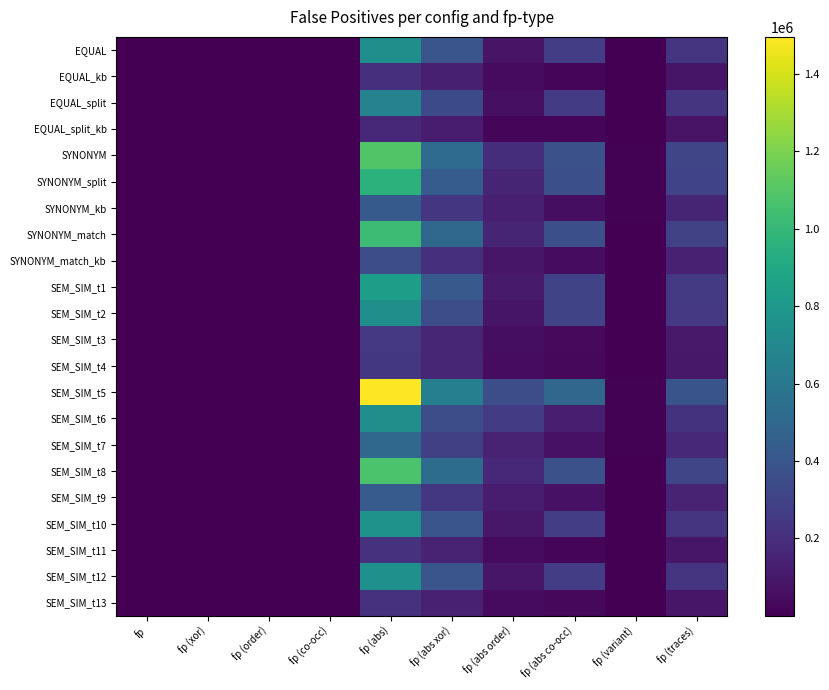

Reading right to left, extract all data points from this chart.

EQUAL: fp (traces)=228569	fp (variant)=3167	fp (abs co-occ)=272280	fp (abs order)=78125	fp (abs xor)=396960	fp (abs)=747365	fp (co-occ)=953	fp (order)=217	fp (xor)=1537	fp=2707
EQUAL_kb: fp (traces)=85890	fp (variant)=1337	fp (abs co-occ)=28820	fp (abs order)=43668	fp (abs xor)=133697	fp (abs)=206185	fp (co-occ)=110	fp (order)=134	fp (xor)=561	fp=805
EQUAL_split: fp (traces)=222447	fp (variant)=3047	fp (abs co-occ)=266611	fp (abs order)=62371	fp (abs xor)=334141	fp (abs)=663123	fp (co-occ)=943	fp (order)=217	fp (xor)=1535	fp=2695
EQUAL_split_kb: fp (traces)=80787	fp (variant)=1224	fp (abs co-occ)=26249	fp (abs order)=28669	fp (abs xor)=112526	fp (abs)=167444	fp (co-occ)=110	fp (order)=129	fp (xor)=572	fp=811
SYNONYM: fp (traces)=313427	fp (variant)=9761	fp (abs co-occ)=369695	fp (abs order)=194903	fp (abs xor)=523732	fp (abs)=1088330	fp (co-occ)=1281	fp (order)=445	fp (xor)=2003	fp=3729
SYNONYM_split: fp (traces)=301564	fp (variant)=7209	fp (abs co-occ)=366833	fp (abs order)=156340	fp (abs xor)=437202	fp (abs)=960375	fp (co-occ)=1266	fp (order)=422	fp (xor)=1987	fp=3675
SYNONYM_kb: fp (traces)=156778	fp (variant)=7728	fp (abs co-occ)=56261	fp (abs order)=129773	fp (abs xor)=235924	fp (abs)=421958	fp (co-occ)=217	fp (order)=293	fp (xor)=966	fp=1476
SYNONYM_match: fp (traces)=296922	fp (variant)=4023	fp (abs co-occ)=364427	fp (abs order)=155415	fp (abs xor)=506764	fp (abs)=1026606	fp (co-occ)=1257	fp (order)=378	fp (xor)=1935	fp=3570
SYNONYM_match_kb: fp (traces)=135141	fp (variant)=1940	fp (abs co-occ)=51746	fp (abs order)=93080	fp (abs xor)=207998	fp (abs)=352824	fp (co-occ)=206	fp (order)=223	fp (xor)=848	fp=1277
SEM_SIM_t1: fp (traces)=251611	fp (variant)=3546	fp (abs co-occ)=308241	fp (abs order)=106549	fp (abs xor)=417860	fp (abs)=832650	fp (co-occ)=1095	fp (order)=280	fp (xor)=1618	fp=2993
SEM_SIM_t2: fp (traces)=247360	fp (variant)=3408	fp (abs co-occ)=305885	fp (abs order)=86794	fp (abs xor)=353242	fp (abs)=745921	fp (co-occ)=1083	fp (order)=283	fp (xor)=1601	fp=2967
SEM_SIM_t3: fp (traces)=100823	fp (variant)=1545	fp (abs co-occ)=35305	fp (abs order)=54159	fp (abs xor)=157884	fp (abs)=247348	fp (co-occ)=148	fp (order)=158	fp (xor)=651	fp=957
SEM_SIM_t4: fp (traces)=98175	fp (variant)=1503	fp (abs co-occ)=34989	fp (abs order)=50281	fp (abs xor)=158238	fp (abs)=243508	fp (co-occ)=145	fp (order)=146	fp (xor)=643	fp=934
SEM_SIM_t5: fp (traces)=388011	fp (variant)=11260	fp (abs co-occ)=494615	fp (abs order)=354259	fp (abs xor)=646612	fp (abs)=1495486	fp (co-occ)=1740	fp (order)=754	fp (xor)=2413	fp=4907
SEM_SIM_t6: fp (traces)=220550	fp (variant)=8934	fp (abs co-occ)=128015	fp (abs order)=259044	fp (abs xor)=351952	fp (abs)=739011	fp (co-occ)=471	fp (order)=545	fp (xor)=1334	fp=2350
SEM_SIM_t7: fp (traces)=170890	fp (variant)=8252	fp (abs co-occ)=73202	fp (abs order)=143686	fp (abs xor)=282152	fp (abs)=499040	fp (co-occ)=284	fp (order)=323	fp (xor)=1109	fp=1716
SEM_SIM_t8: fp (traces)=311234	fp (variant)=4605	fp (abs co-occ)=369187	fp (abs order)=171676	fp (abs xor)=528878	fp (abs)=1069741	fp (co-occ)=1309	fp (order)=440	fp (xor)=1994	fp=3743
SEM_SIM_t9: fp (traces)=149877	fp (variant)=2497	fp (abs co-occ)=73284	fp (abs order)=113296	fp (abs xor)=243762	fp (abs)=430342	fp (co-occ)=273	fp (order)=301	fp (xor)=969	fp=1543
SEM_SIM_t10: fp (traces)=228161	fp (variant)=3130	fp (abs co-occ)=273057	fp (abs order)=94387	fp (abs xor)=397119	fp (abs)=764563	fp (co-occ)=955	fp (order)=254	fp (xor)=1539	fp=2748
SEM_SIM_t11: fp (traces)=88064	fp (variant)=1345	fp (abs co-occ)=28552	fp (abs order)=42283	fp (abs xor)=142356	fp (abs)=213191	fp (co-occ)=112	fp (order)=133	fp (xor)=597	fp=842
SEM_SIM_t12: fp (traces)=226134	fp (variant)=3119	fp (abs co-occ)=269484	fp (abs order)=89798	fp (abs xor)=394194	fp (abs)=753476	fp (co-occ)=943	fp (order)=236	fp (xor)=1524	fp=2703
SEM_SIM_t13: fp (traces)=88592	fp (variant)=1391	fp (abs co-occ)=31087	fp (abs order)=43259	fp (abs xor)=139515	fp (abs)=213861	fp (co-occ)=118	fp (order)=134	fp (xor)=587	fp=839